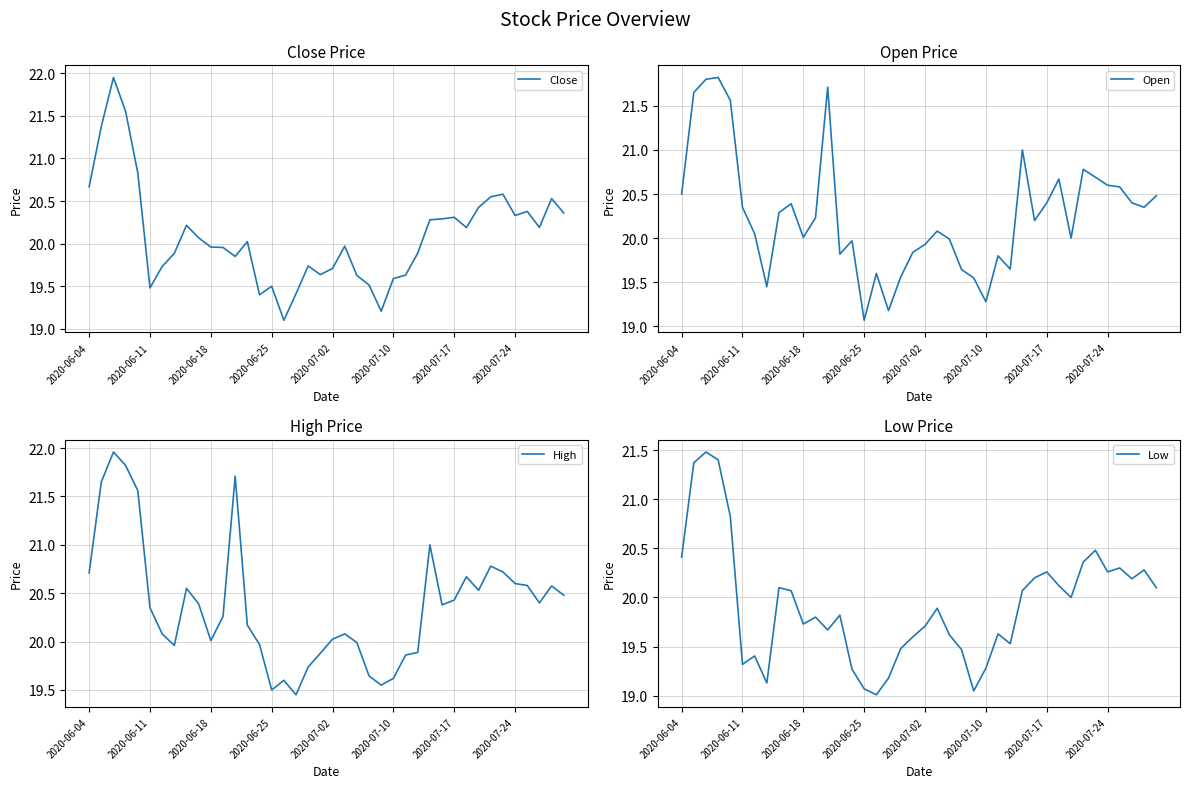

How many values in the High series are below 20?

13